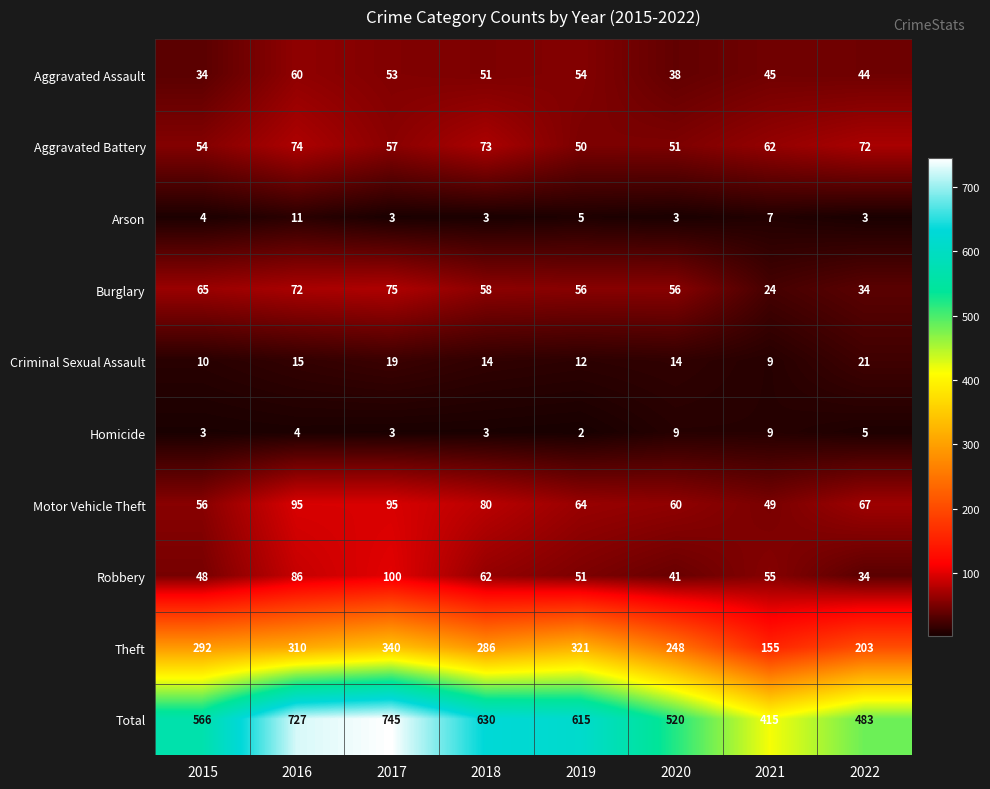

Rank the categories by Total value from highest to lowest.

2017, 2016, 2018, 2019, 2015, 2020, 2022, 2021